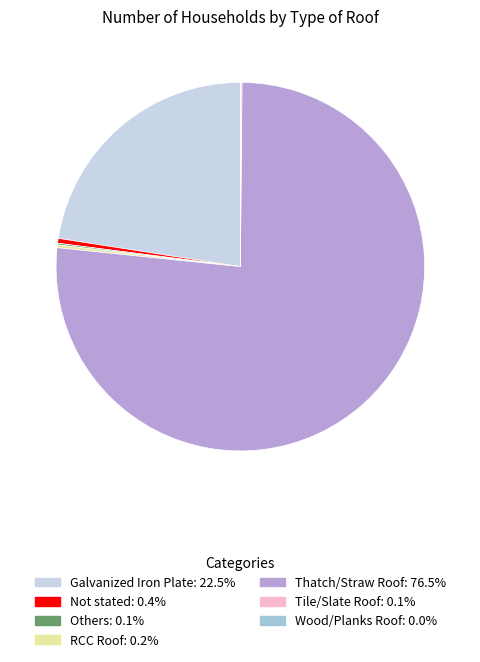

Which category has the biggest portion of the pie?

Thatch/Straw Roof